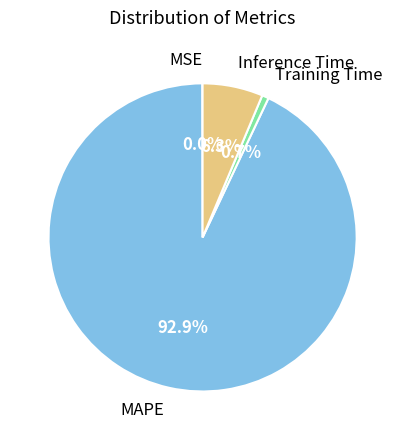

Which has a higher value, MAPE or Inference Time?

MAPE